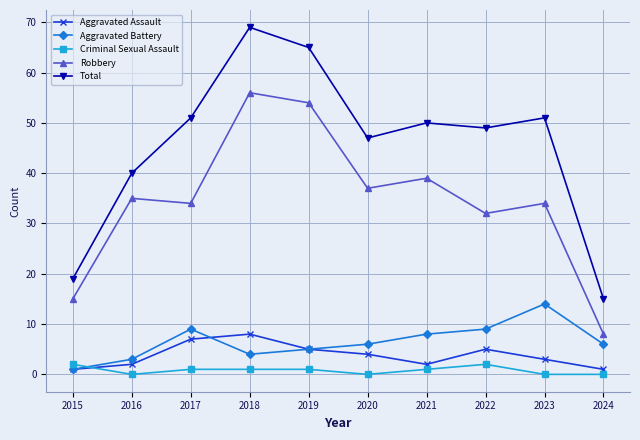

True or false: Aggravated Battery has a value of 5 at 2019.

True